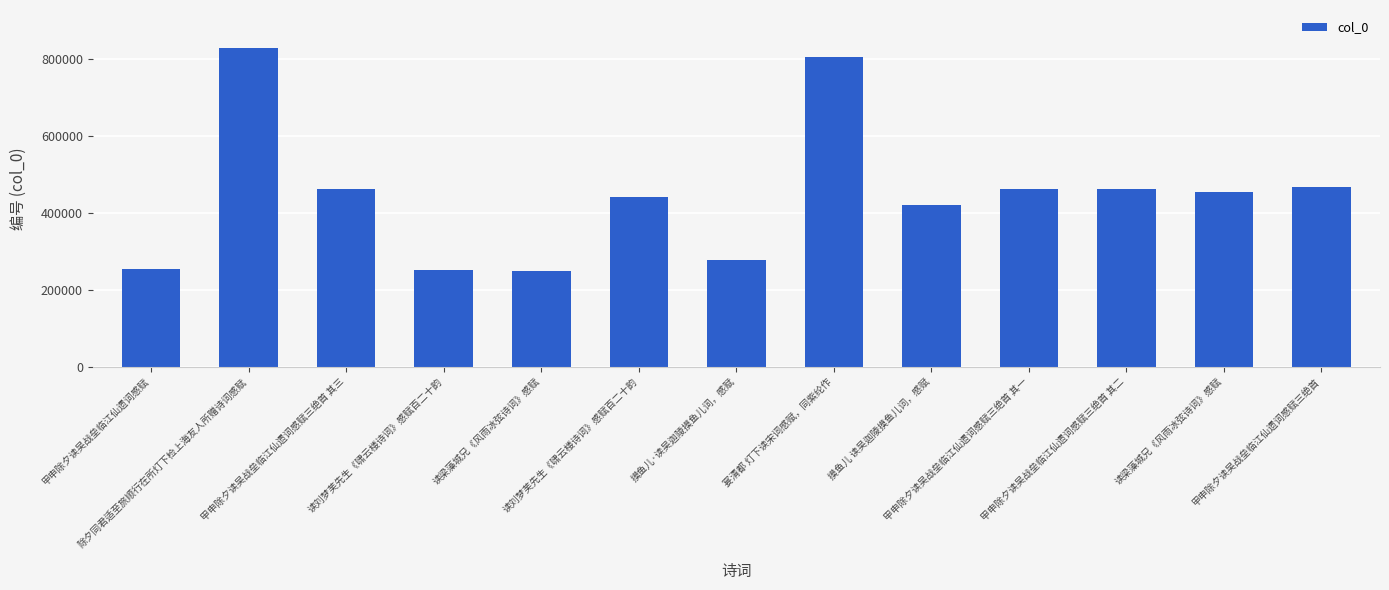

What value does the data have at 除夕同君适至旅顺行在所灯下检上海友人所赠诗词感赋?

828357